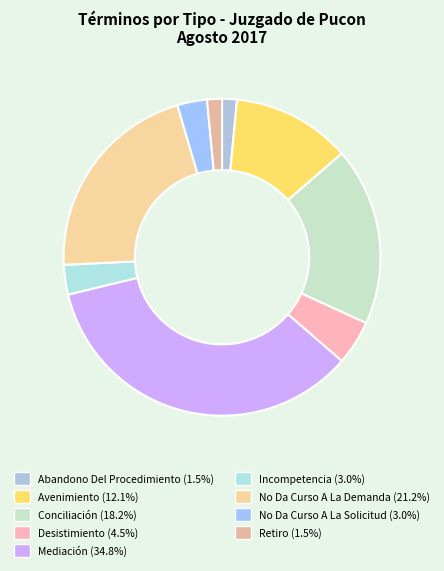

What is the largest slice in the pie chart?

Mediación